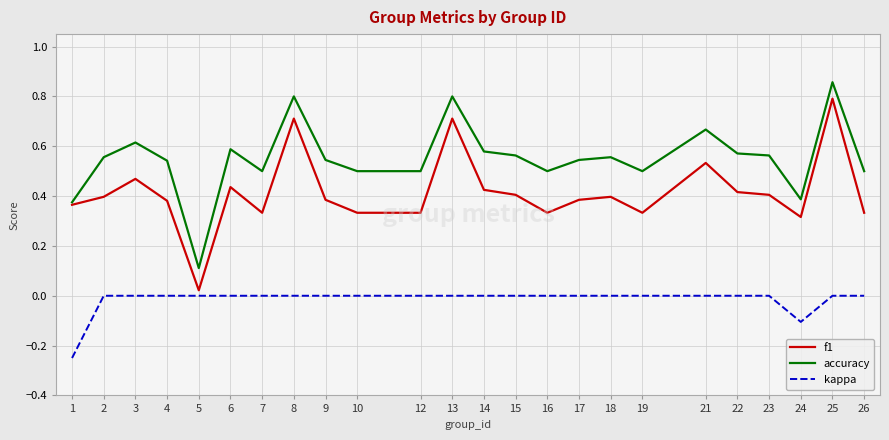

At which category is the sum across all series the highest?

25